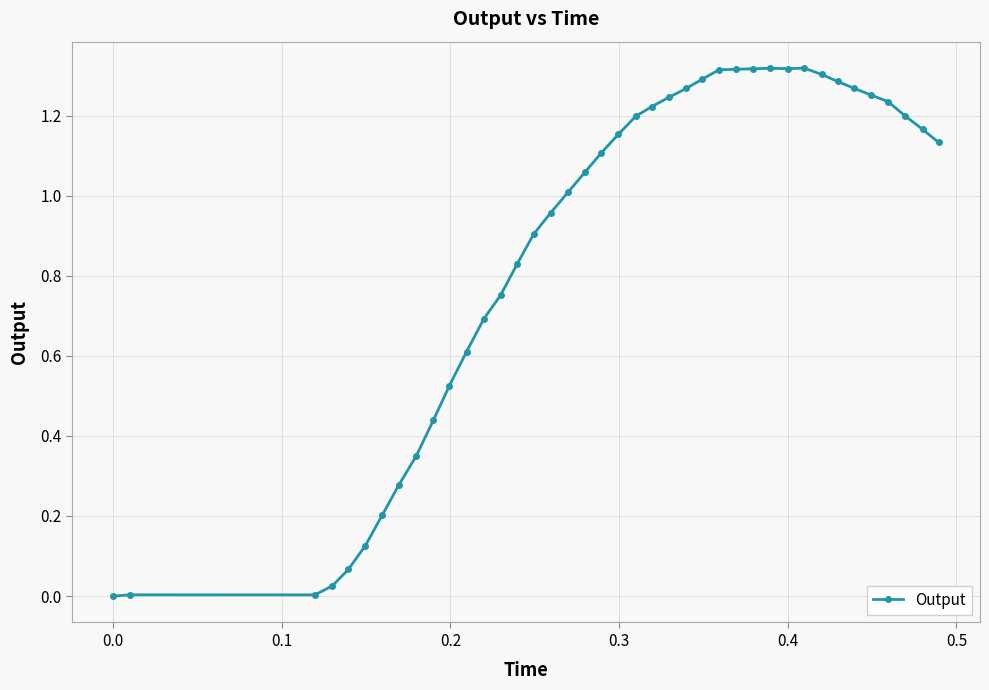

True or false: there are more than 0 points higher than both neighbors.

True